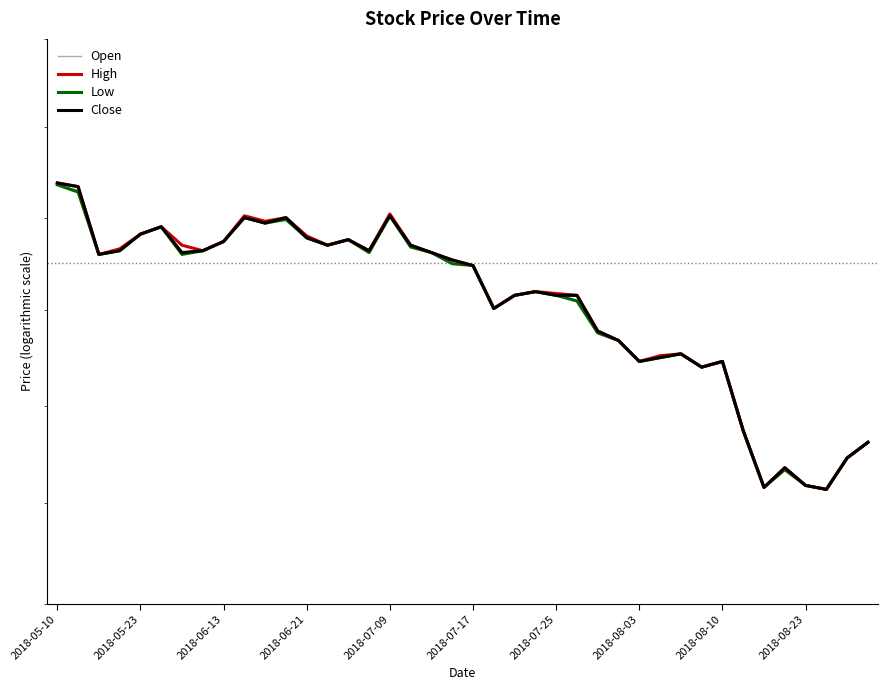

The High series shows 19260 at 29. True or false?

True